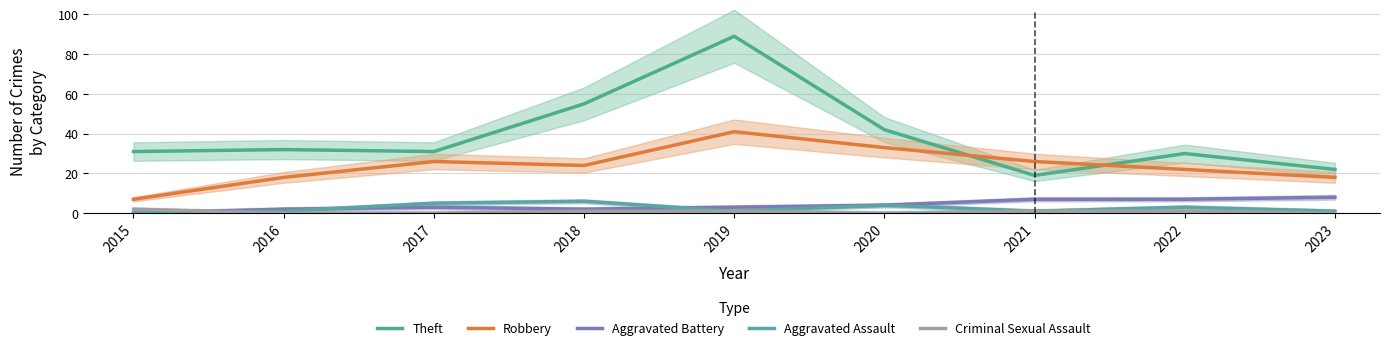

Which category has the lowest value in the Criminal Sexual Assault series?

2016